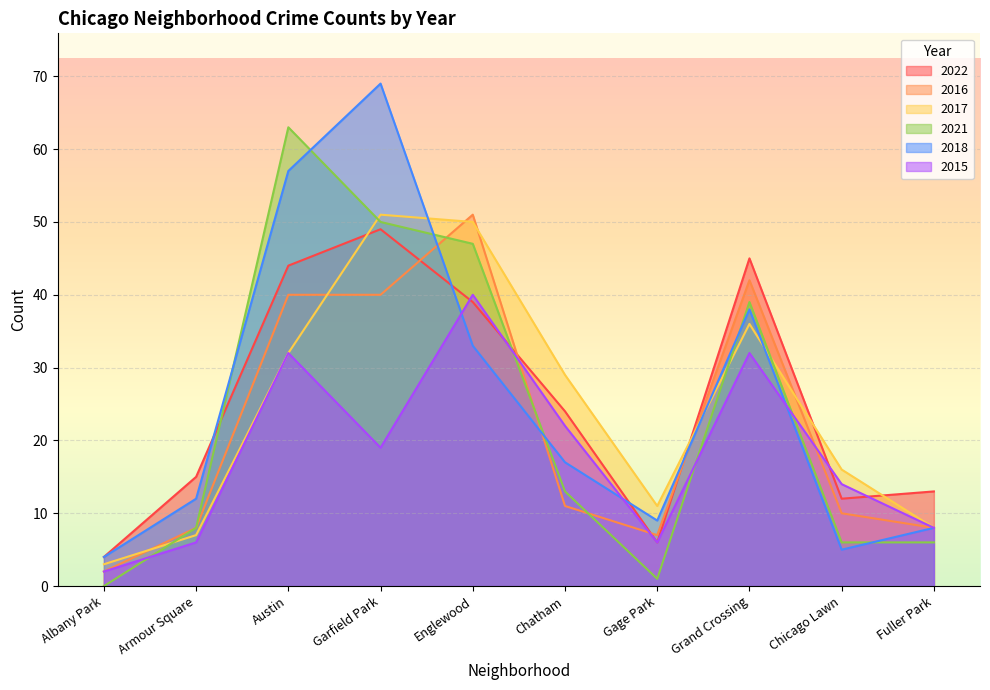

At which label is 2016 closest to 26?

Austin